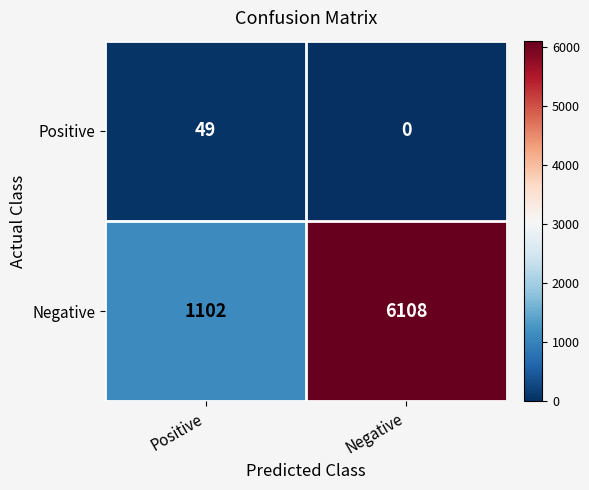

The Positive series shows 86 at Positive. True or false?

False